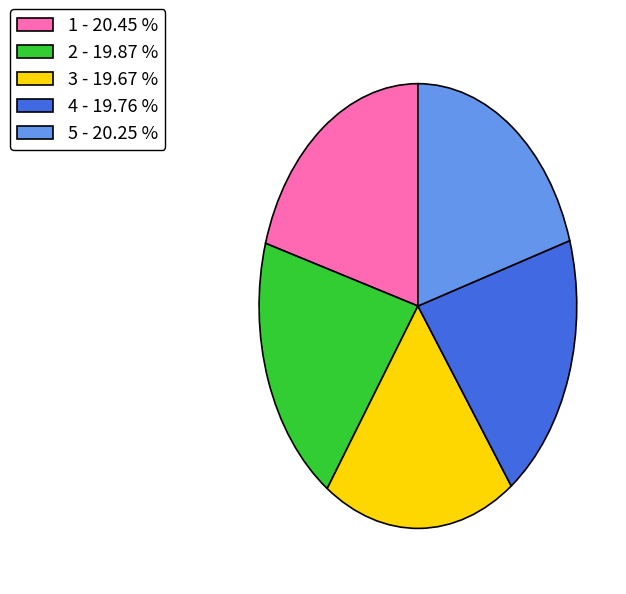

Does any single category account for the majority?

No